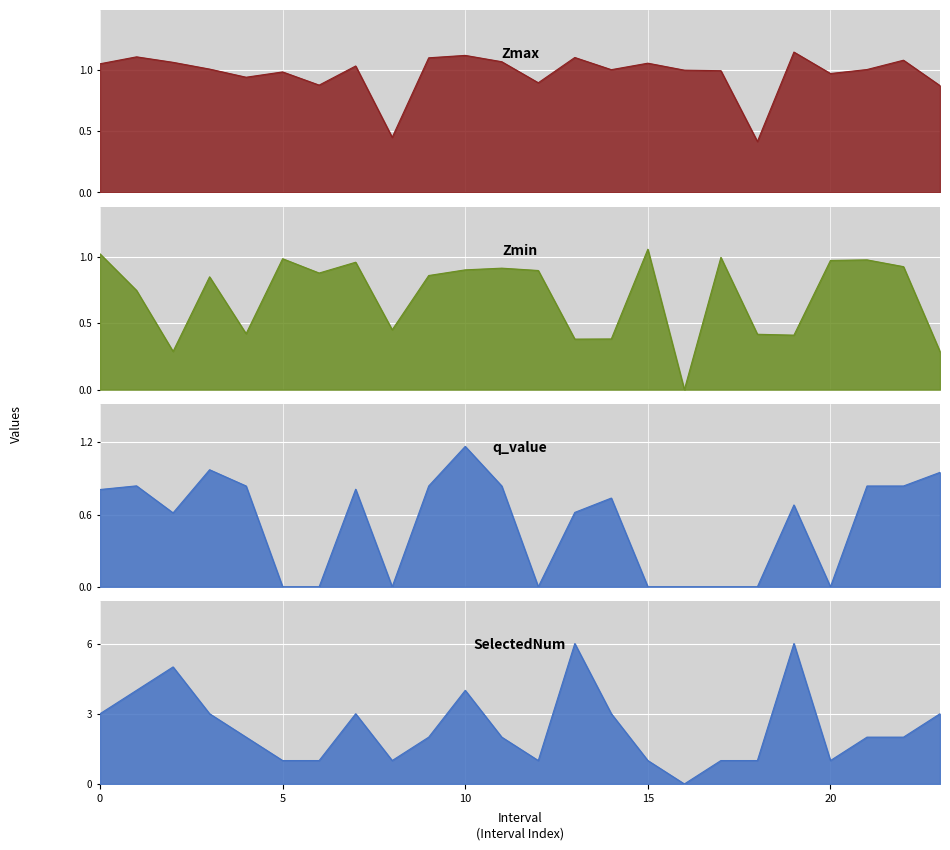

True or false: Zmax has more than 1 interior local peaks.

True